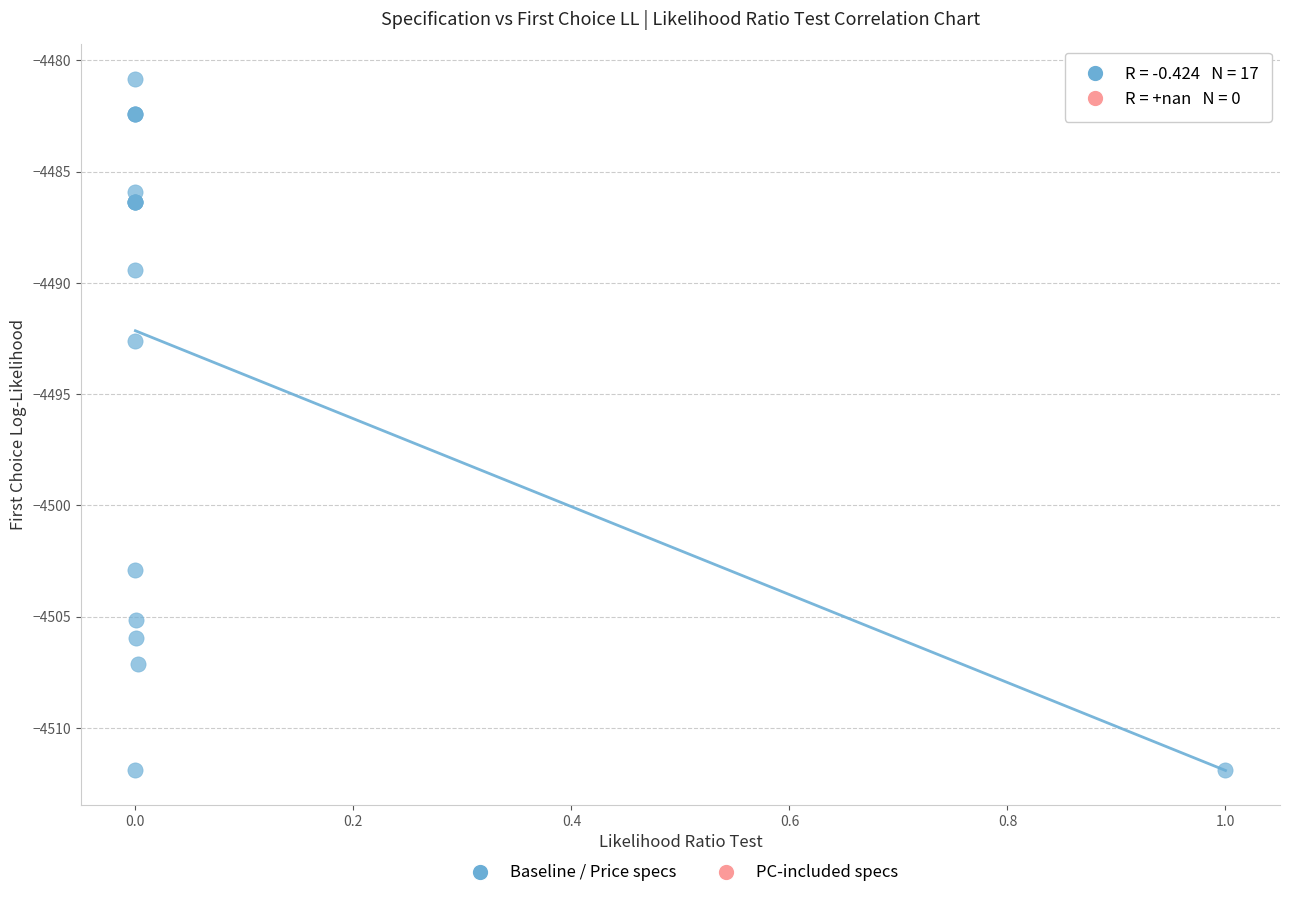

What Y value in the scatter plot is closest to -4496?

-4492.6